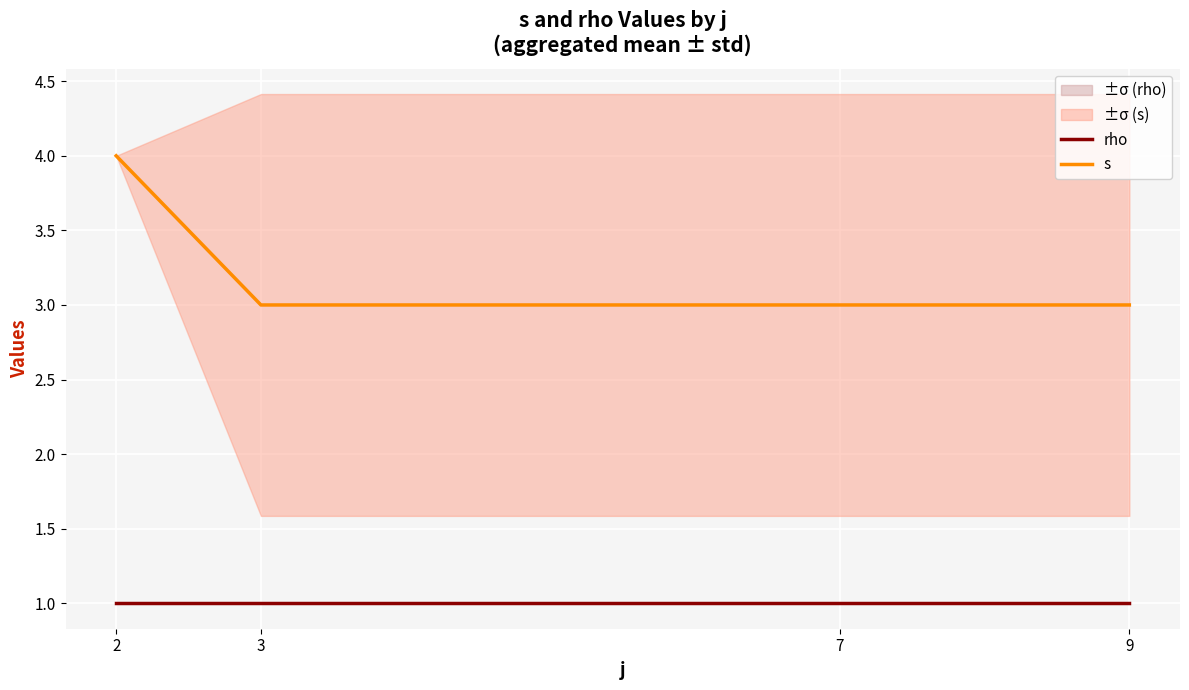

List the series in order of their overall mean, lowest first.

rho, s